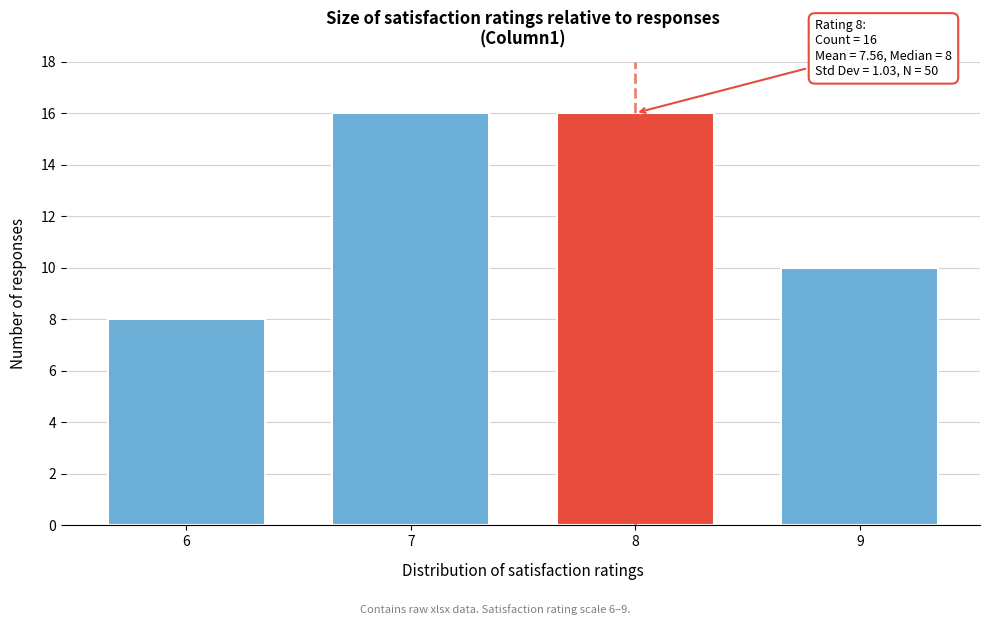

Reading left to right, list all the values displayed in this chart.

8	16	16	10